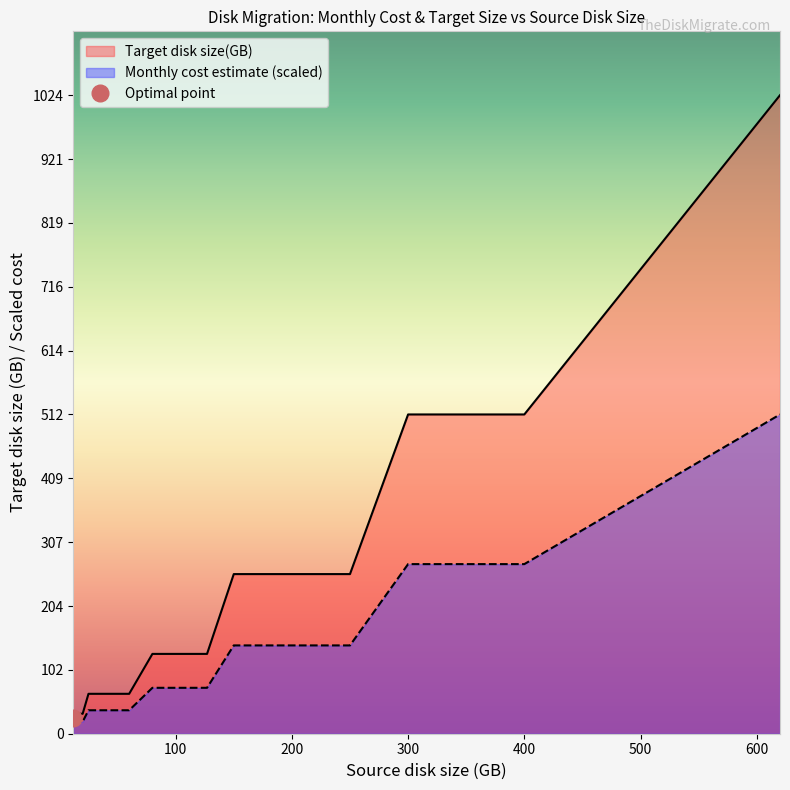

At 250, list the series in order from smallest to largest.

Monthly cost estimate, Target disk size(GB)